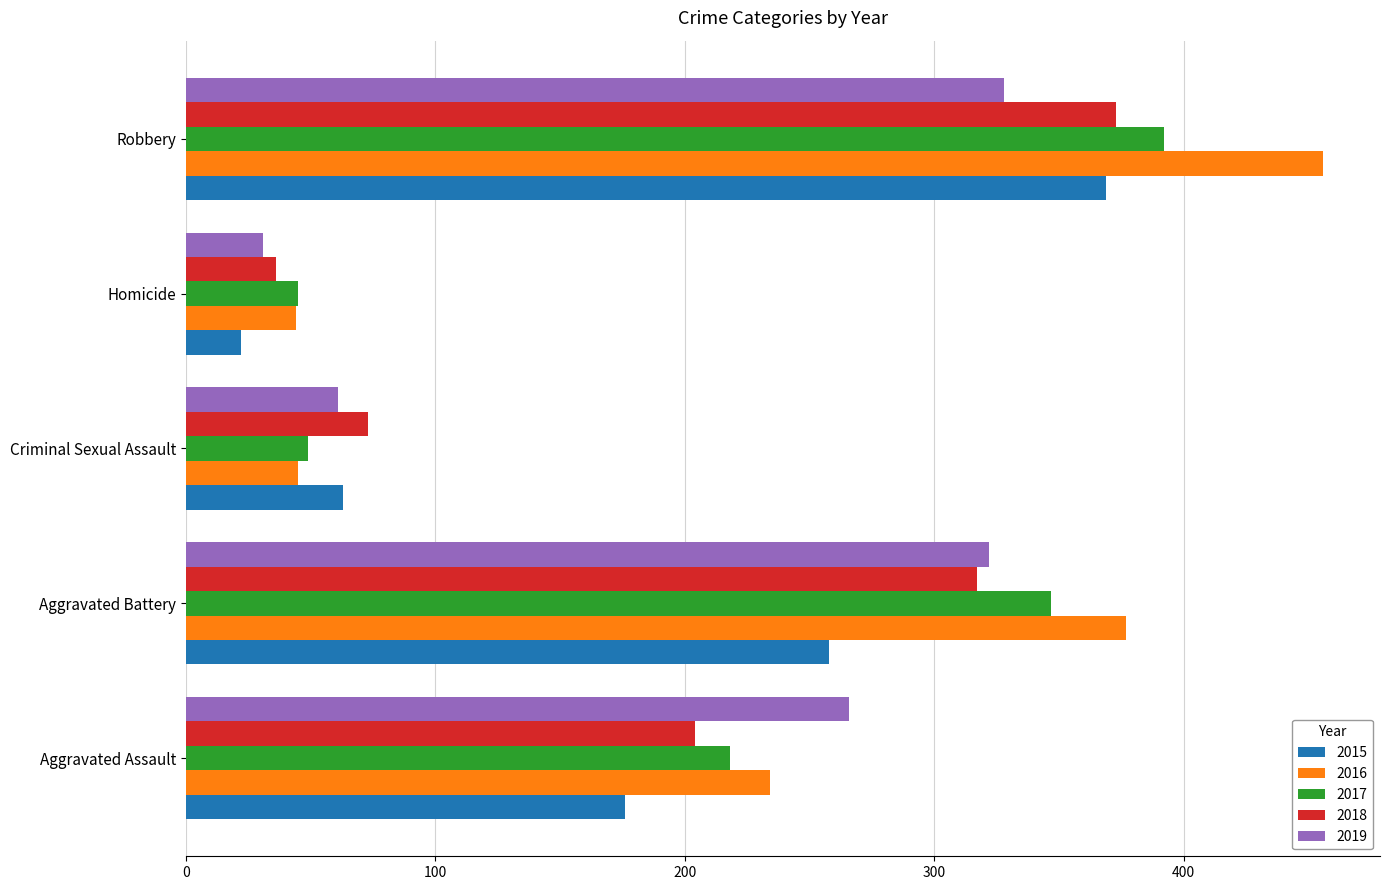

The 2018 series shows 204 at Aggravated Assault. True or false?

True